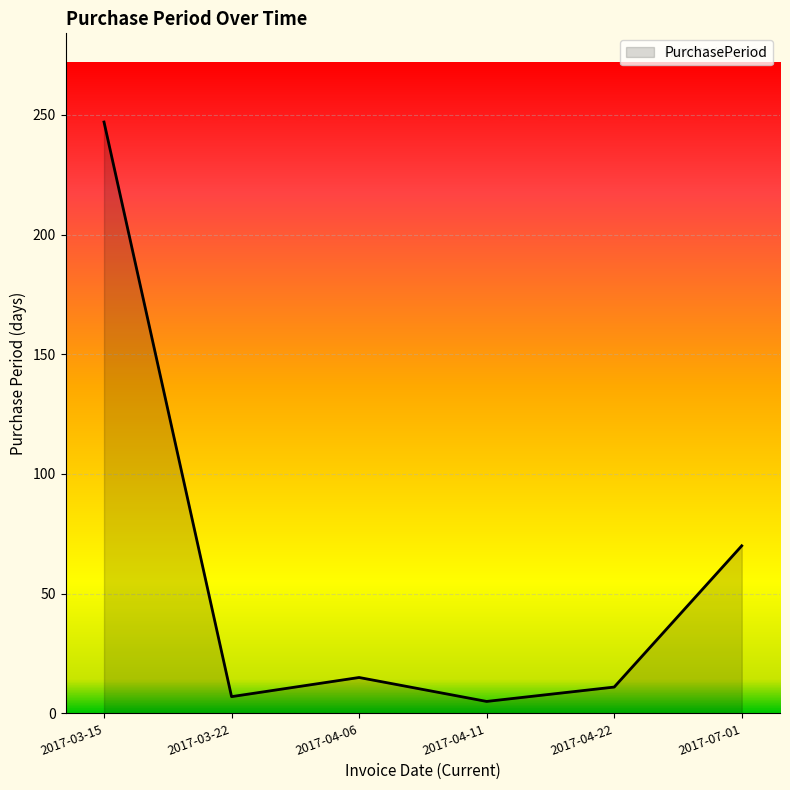

Which label corresponds to the largest value in the chart?

2017-03-15